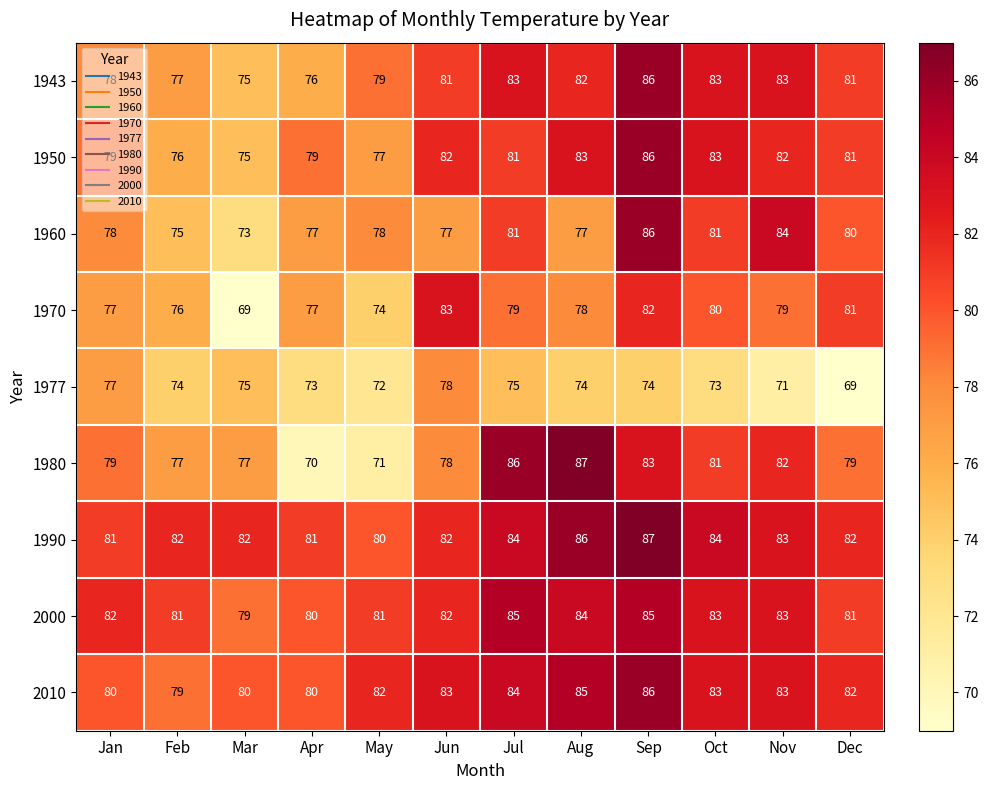

Where does the 1950 series first go above 81?

Jun